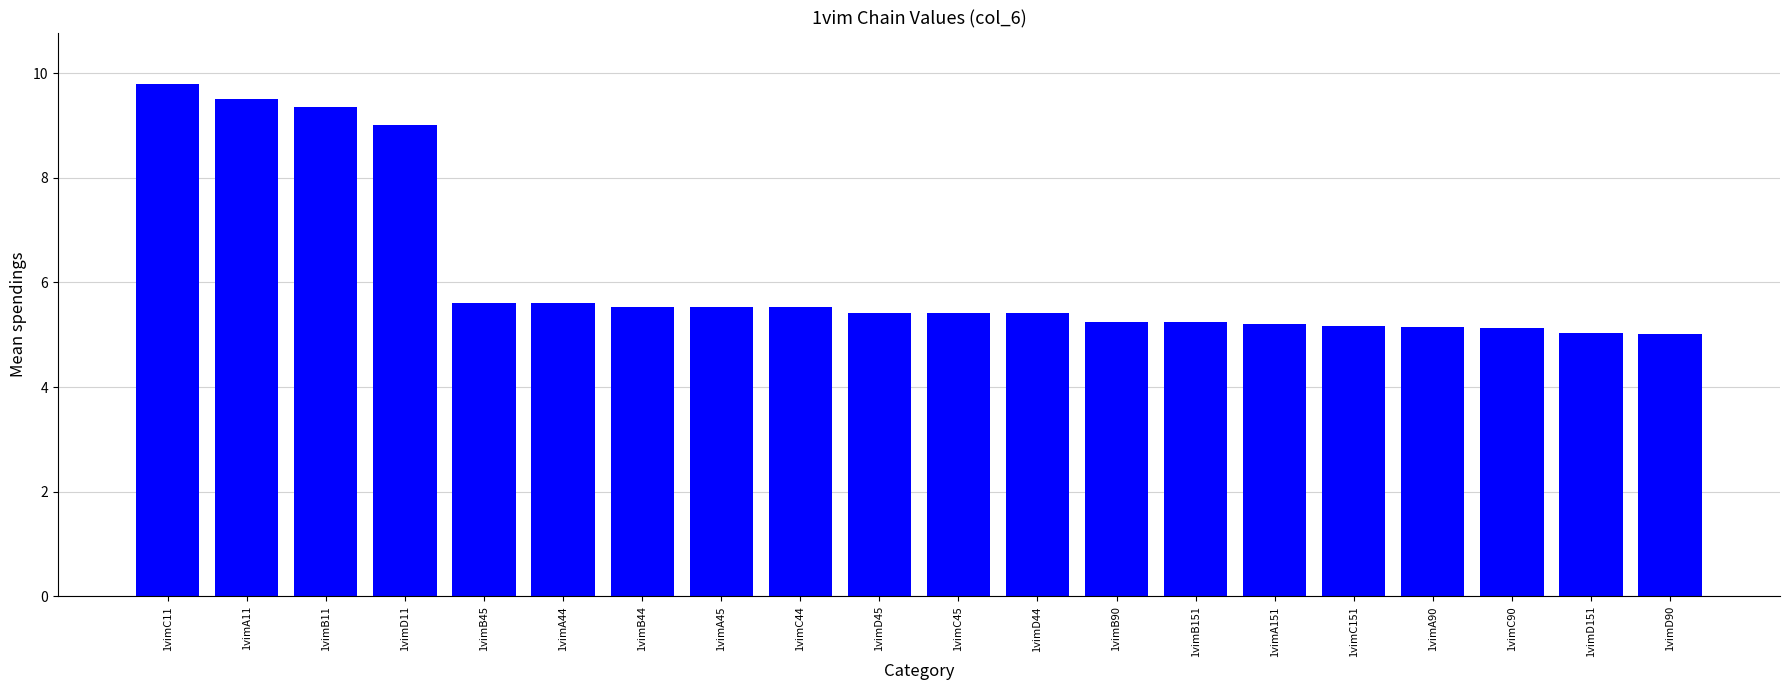

Does the chart contain any negative values?

No